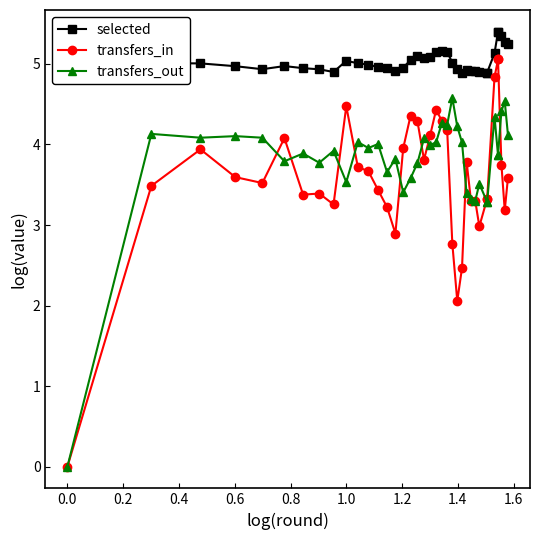

What is the value of the transfers_in point at the 11th from the left?

3.7